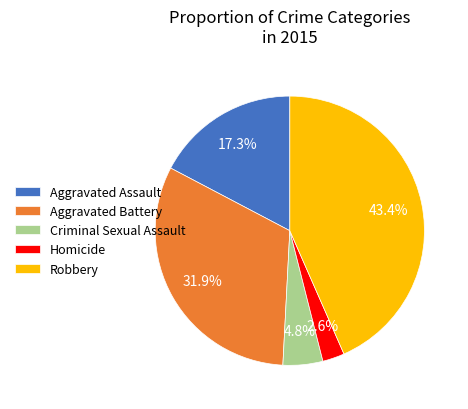

Does any single category account for the majority?

No